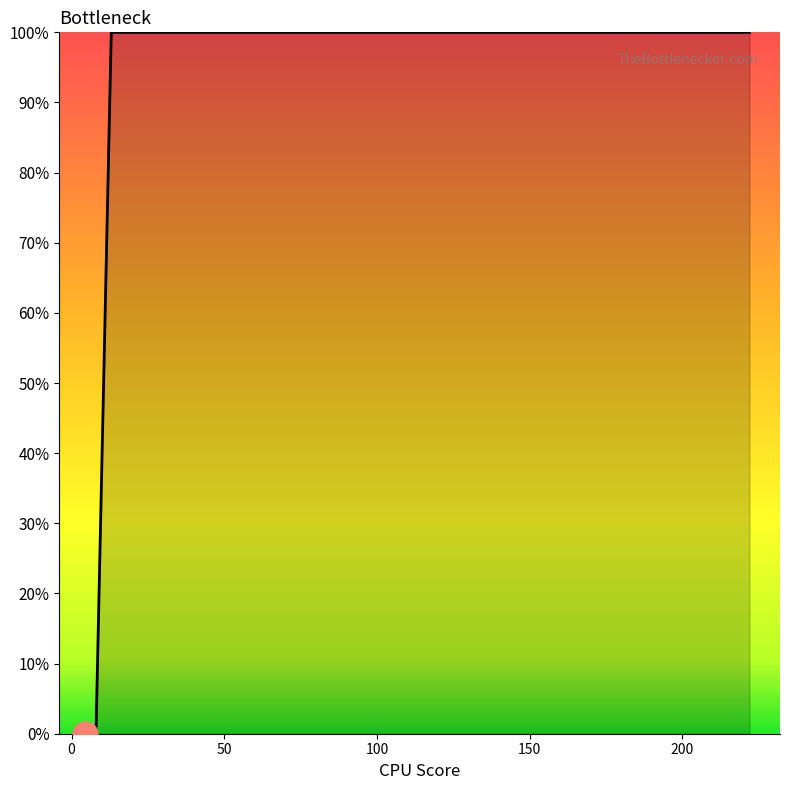

Reading left to right, transcribe all the data shown in this chart.

0	0	0	1	1	1	1	1	1	1	1	1	1	1	1	1	1	1	1	1